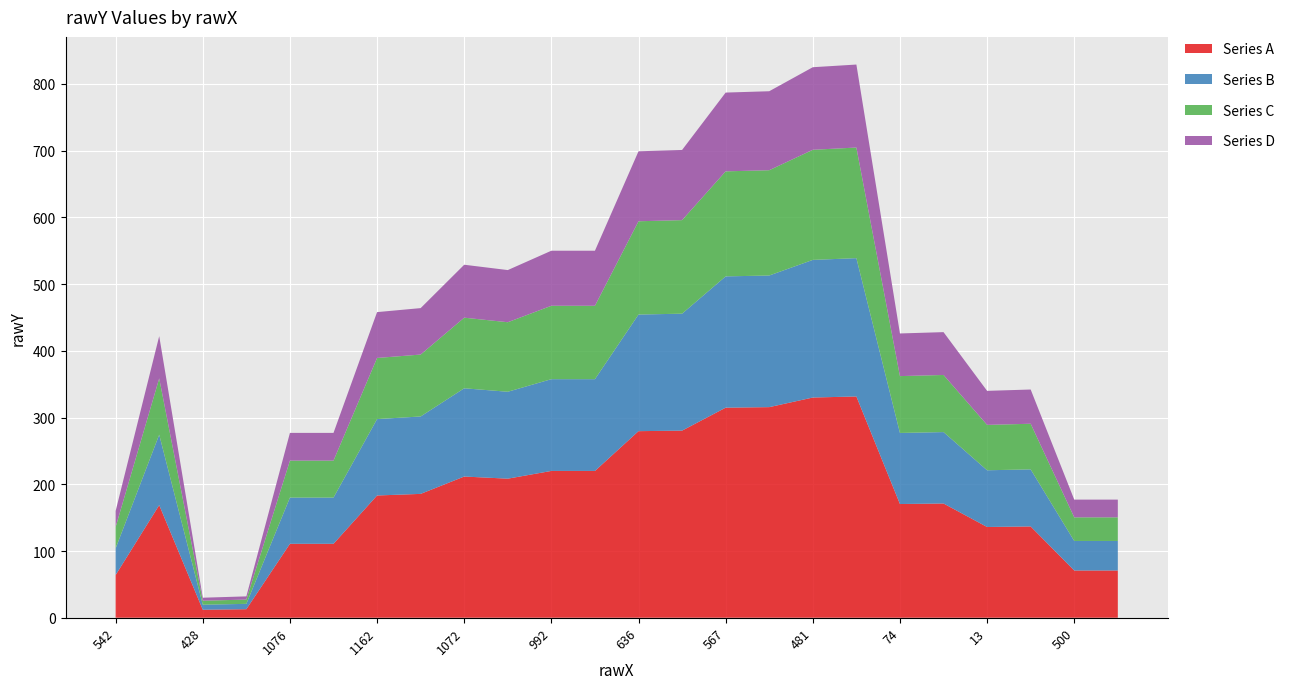

Reading left to right, extract all data points from this chart.

542=160	808=422	428=30	1074=32	1076=277	1164=277	1162=458	1078=464	1072=529	993=521	992=550	638=550	636=699	571=701	567=787	485=789	481=825	72=829	74=426	13=428	13=340	498=342	500=177	430=177